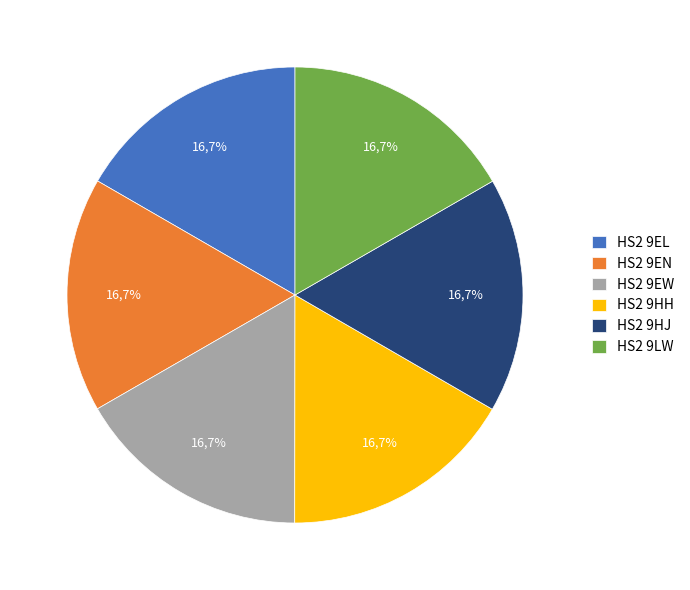

Between HS2 9LW and HS2 9EN, which is larger?

HS2 9LW